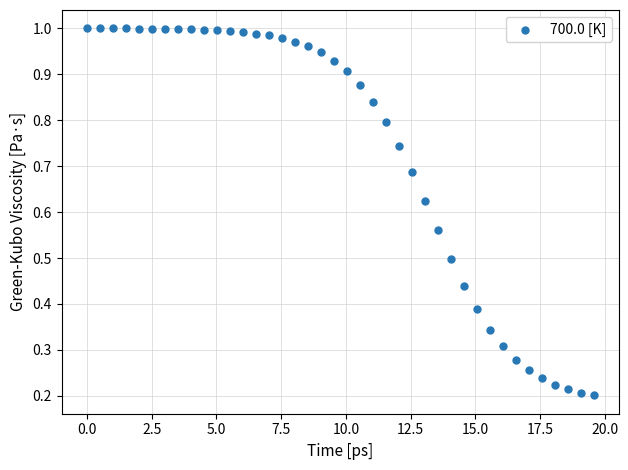

What is the range of X values (max minus min)?

19.6